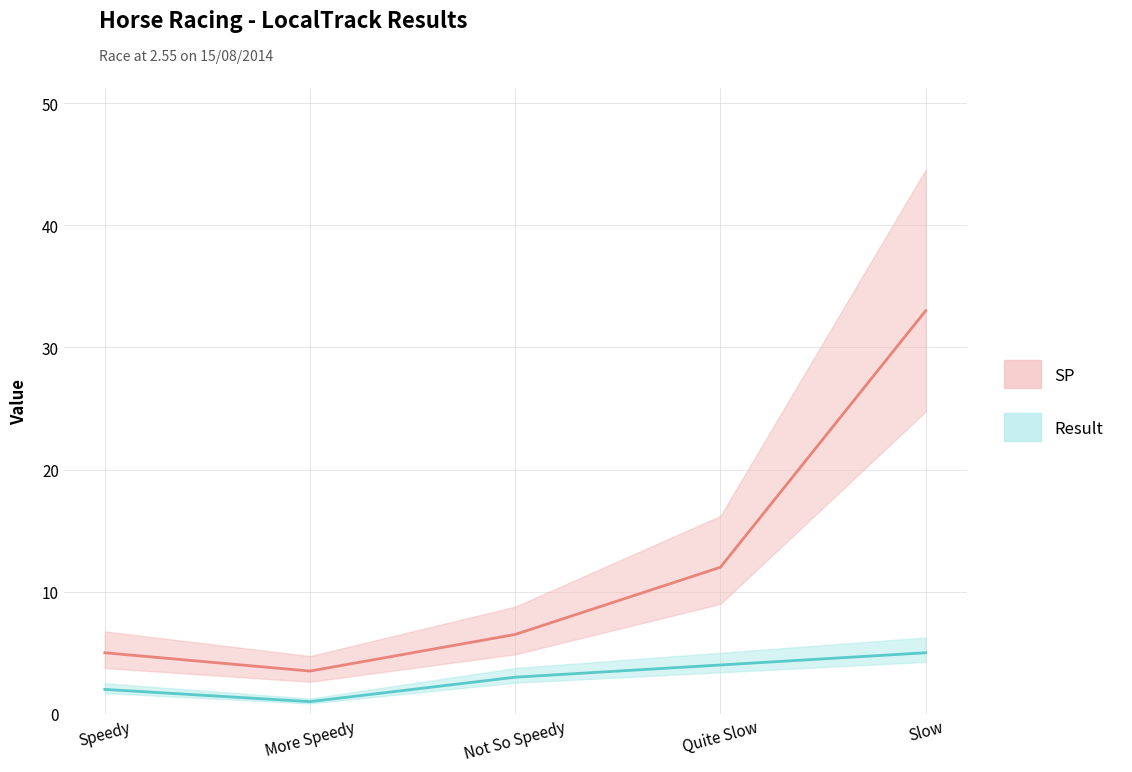

True or false: SP has more than 1 interior local peaks.

False